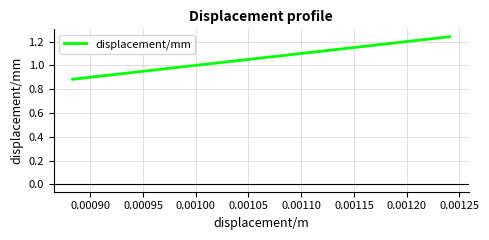

What is the difference between the maximum and minimum values?

0.4